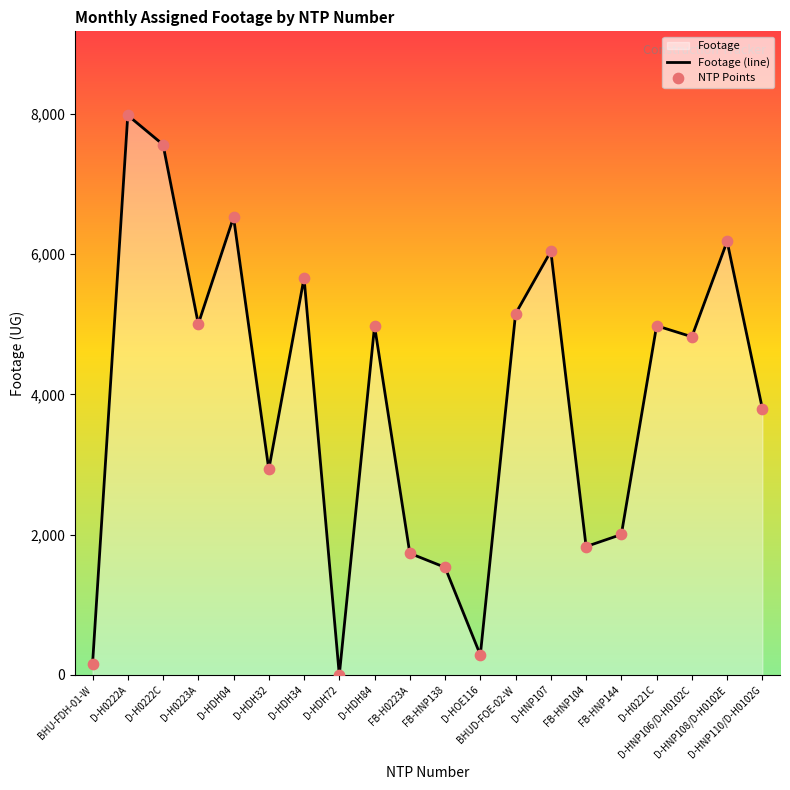

Which series has the largest total across all categories?

Footage (line)